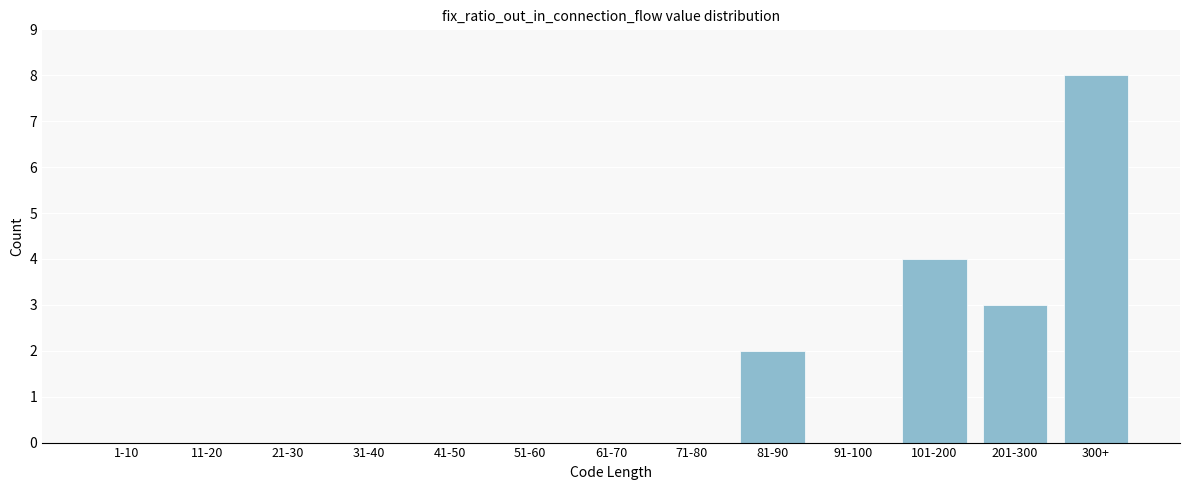

Reading left to right, transcribe all the data shown in this chart.

1-10=0	11-20=0	21-30=0	31-40=0	41-50=0	51-60=0	61-70=0	71-80=0	81-90=2	91-100=0	101-200=4	201-300=3	300+=8